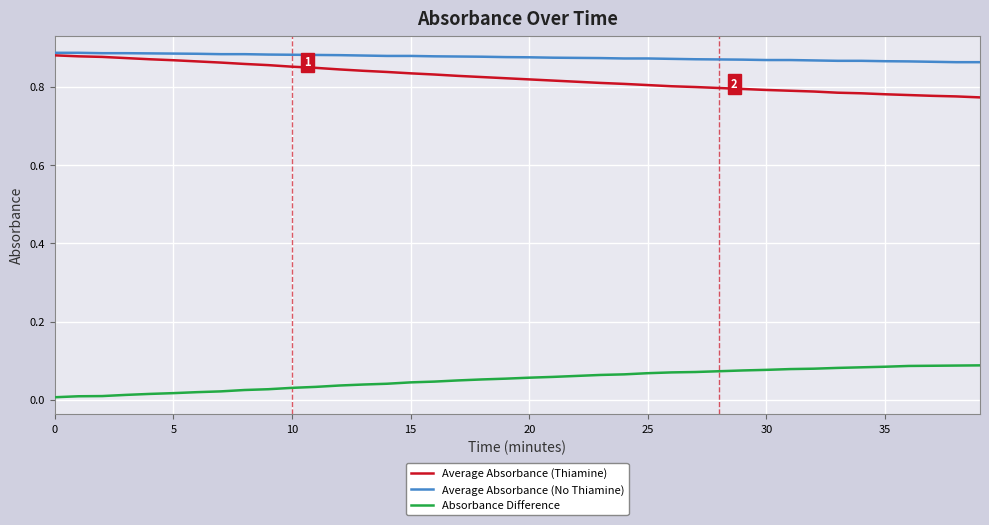

True or false: Absorbance Difference and Average Absorbance (Thiamine) intersect in this chart.

False